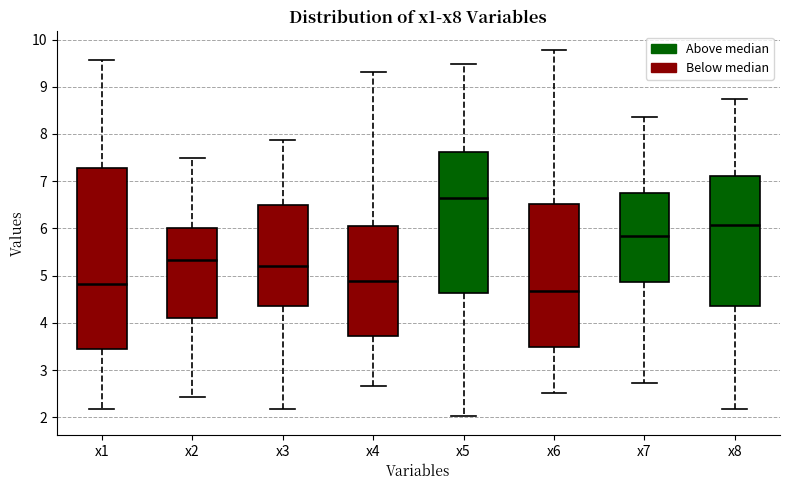

Reading left to right, transcribe this box plot: for each box, give where its median line is, the range the box spans, and where its two whiskers end, as read against the y-axis. The values are not printed on the chart, so give them approximately, as read against the axis.

x1: median 4.8, box 3.4 to 7.3, whiskers 2.2 to 9.6
x2: median 5.3, box 4.1 to 6.0, whiskers 2.4 to 7.5
x3: median 5.2, box 4.4 to 6.5, whiskers 2.2 to 7.9
x4: median 4.9, box 3.7 to 6.1, whiskers 2.7 to 9.3
x5: median 6.6, box 4.6 to 7.6, whiskers 2.0 to 9.5
x6: median 4.7, box 3.5 to 6.5, whiskers 2.5 to 9.8
x7: median 5.8, box 4.9 to 6.7, whiskers 2.7 to 8.4
x8: median 6.1, box 4.4 to 7.1, whiskers 2.2 to 8.7